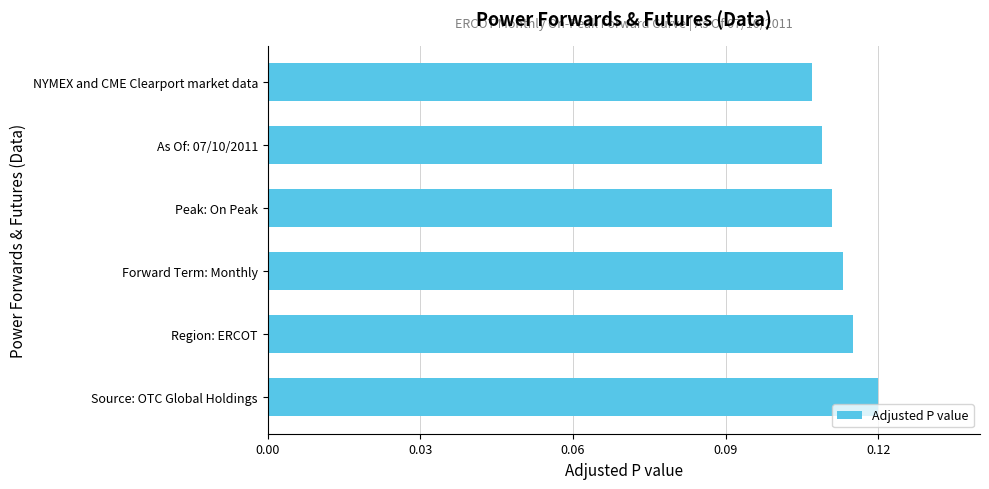

Where is the data nearest to the value 0?

NYMEX and CME Clearport market data